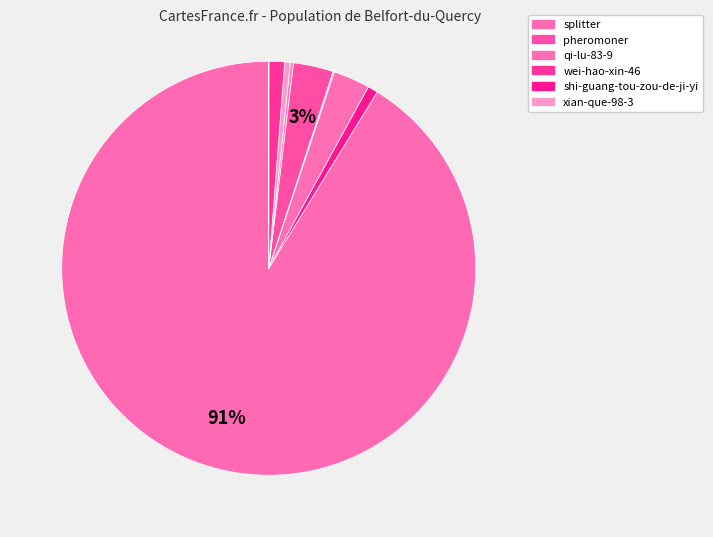

How many slices are in this pie chart?

10